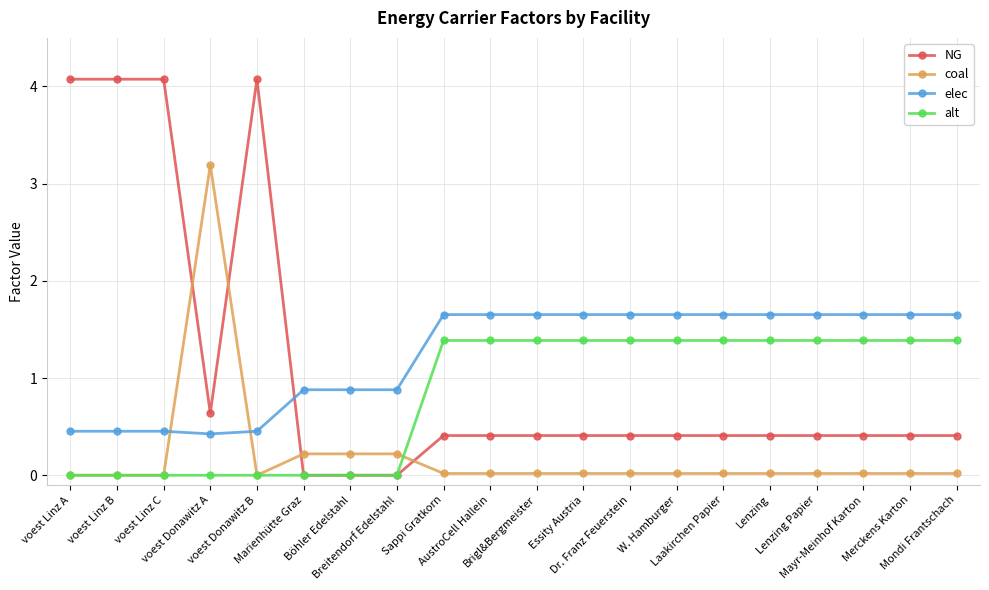

What are all the series names shown in the legend?

NG, coal, elec, alt